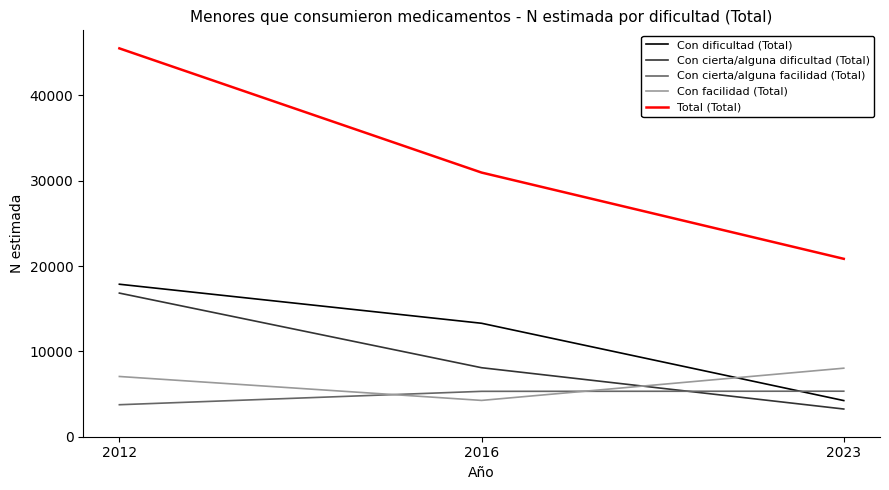

What is the highest value of the Con facilidad (Total) series?

8031